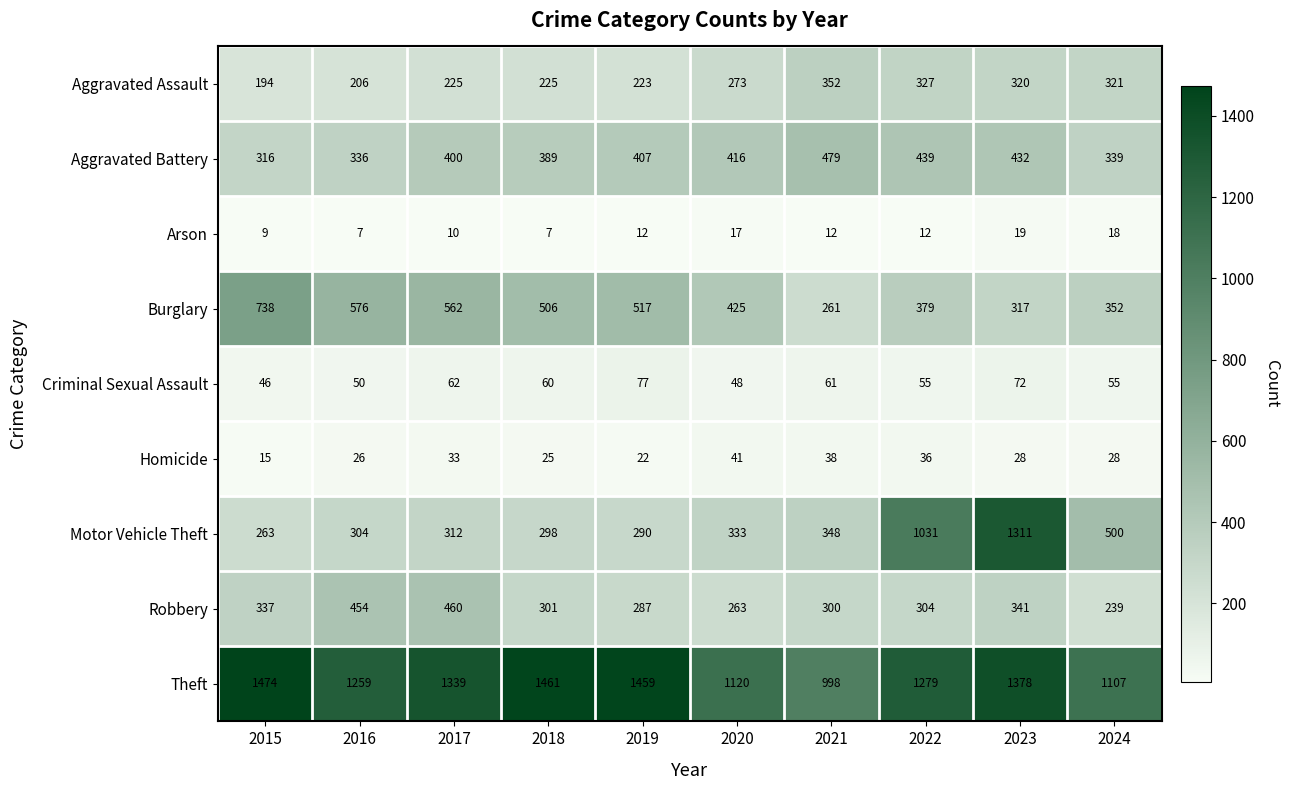

Which series changed the most between 2016 and 2021?

Burglary